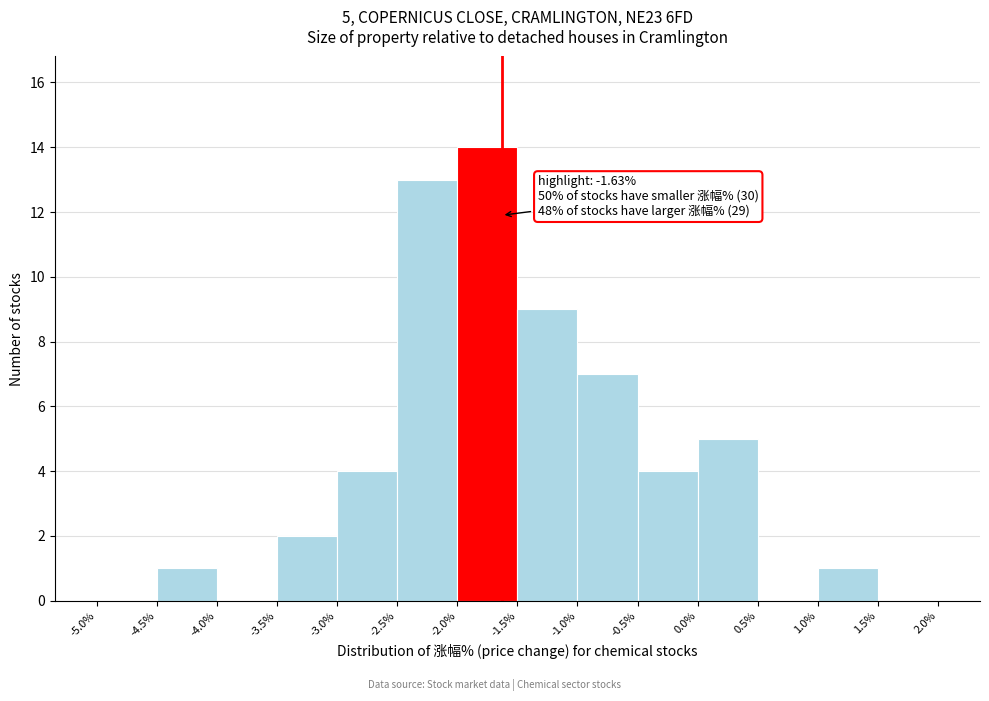

Over which range of the x-axis is the bar tallest?

-2.0% to -1.5%